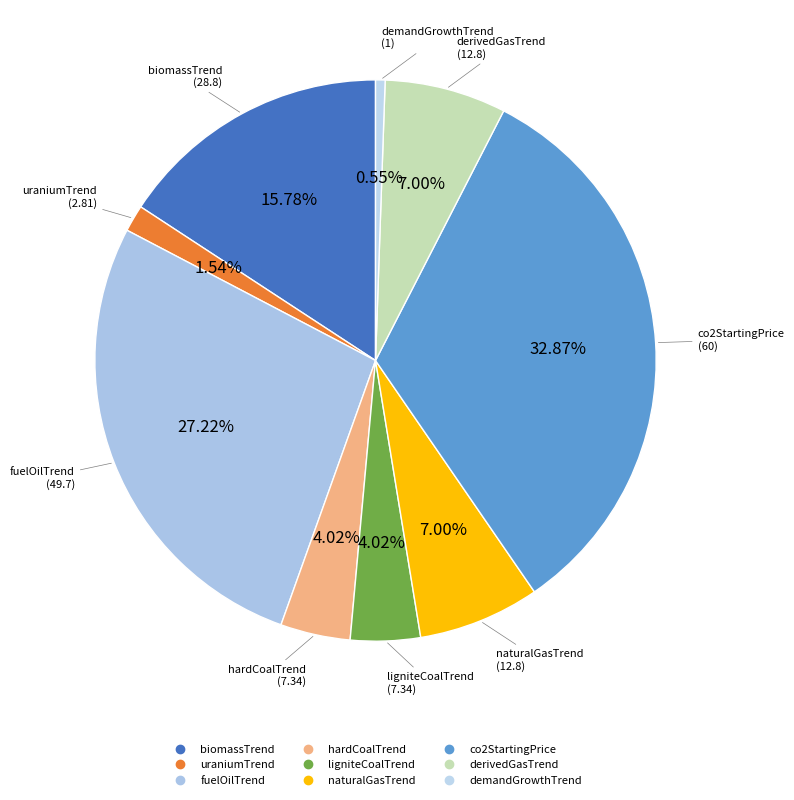

Which has a higher value, derivedGasTrend or ligniteCoalTrend?

derivedGasTrend